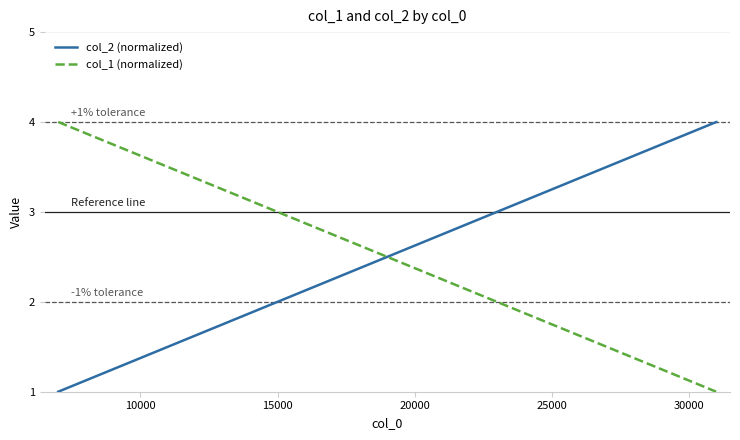

Reading right to left, transcribe all the data shown in this chart.

col_2 (normalized): 4.0	4.0	4.0	1.0
col_1 (normalized): 1.0	1.0	1.0	4.0